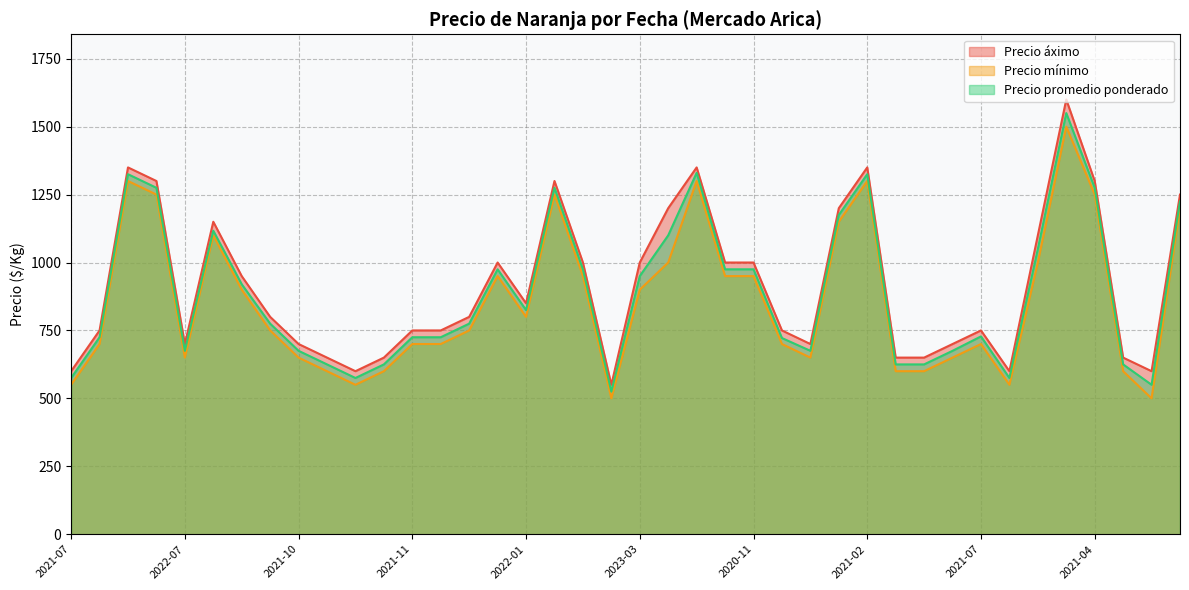

True or false: Precio mínimo has a value of 1485 at 2023-02.

False